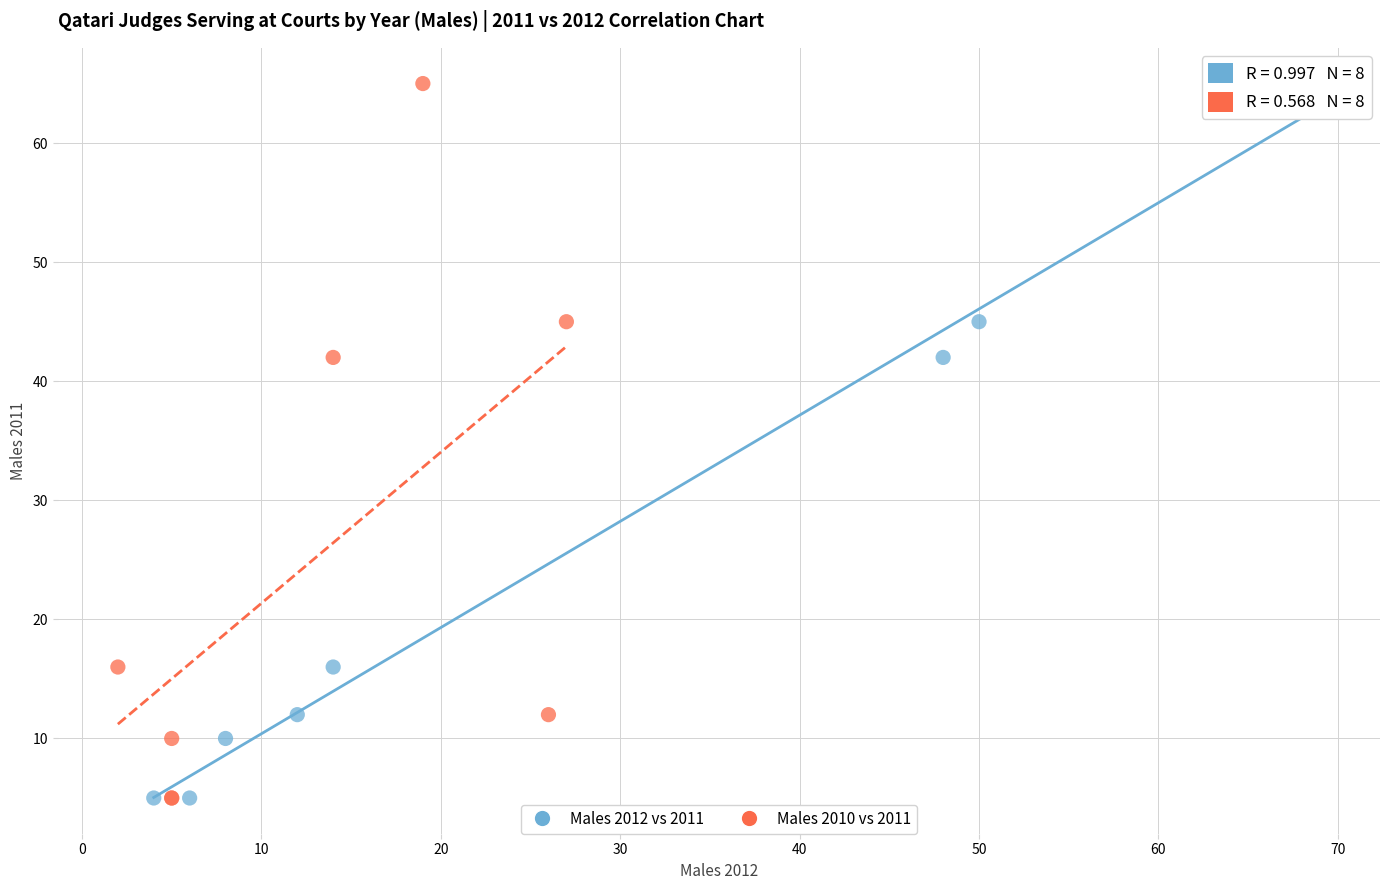

What are all the series names shown in the legend?

Males 2012 vs 2011, Males 2010 vs 2011